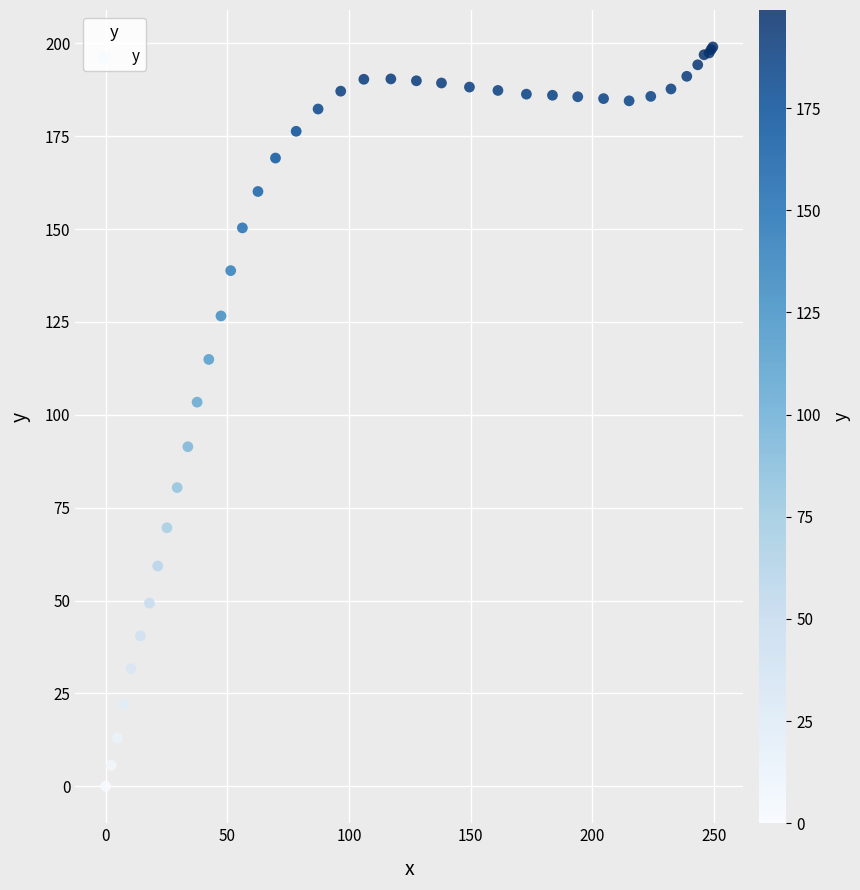

What Y value in the scatter plot is closest to 99?

103.4